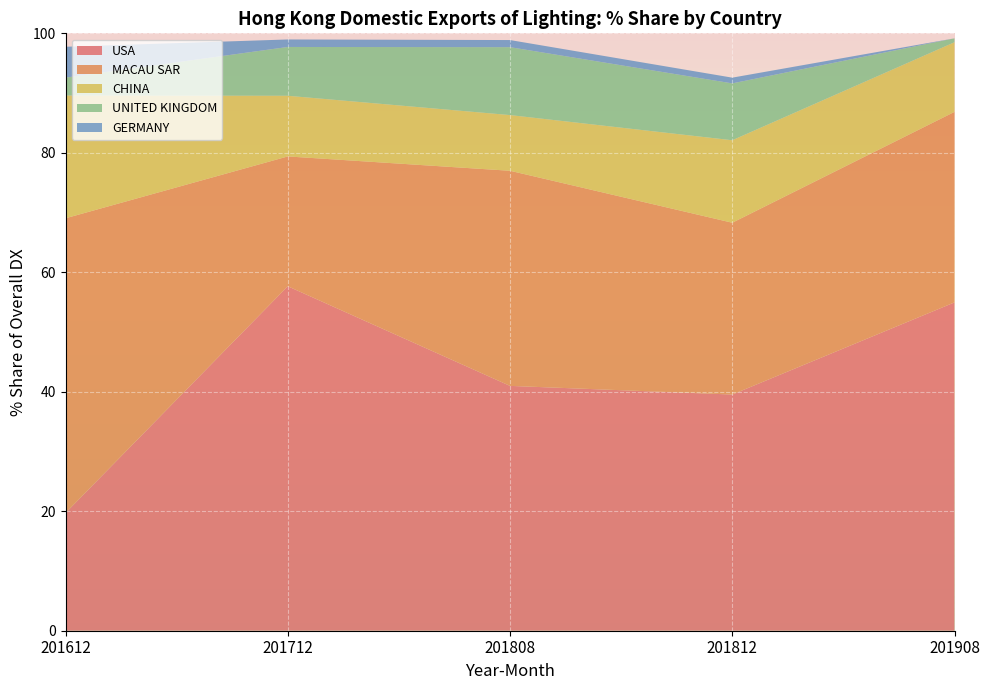

Reading left to right, extract all data points from this chart.

USA: 19.7	57.7	41.0	39.5	55.0
MACAU SAR: 49.3	21.7	36.0	28.8	31.9
CHINA: 20.5	10.2	9.3	13.8	11.7
UNITED KINGDOM: 3.0	8.2	11.4	9.5	0.7
GERMANY: 5.2	1.3	1.2	1.0	0.0